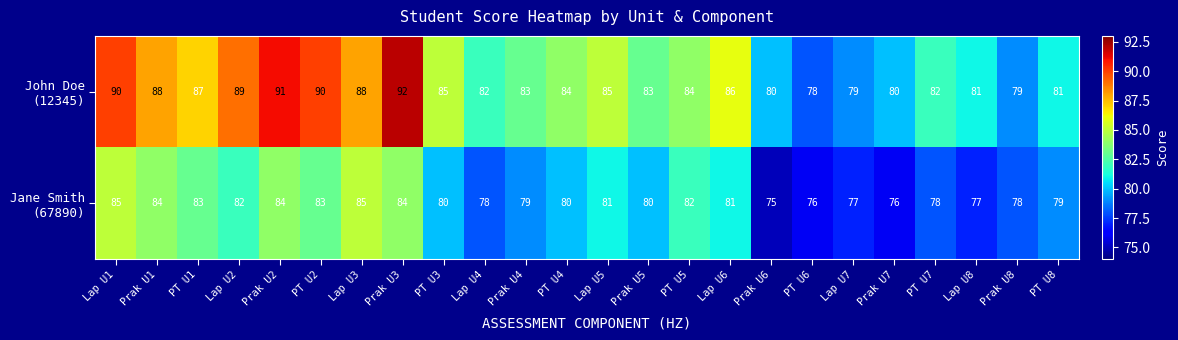

What is the smallest value displayed?

75